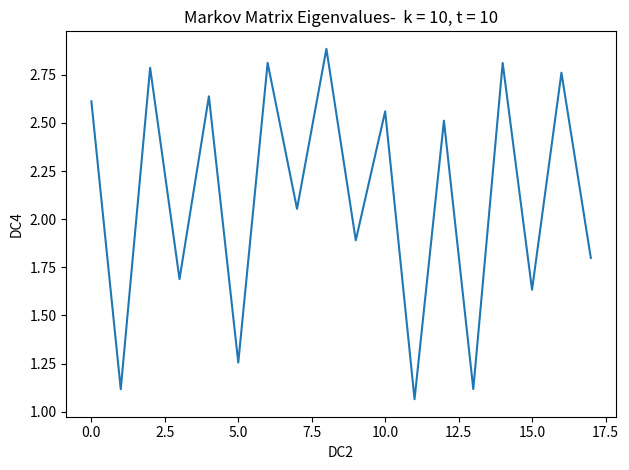

What is the greatest value displayed?

2.9